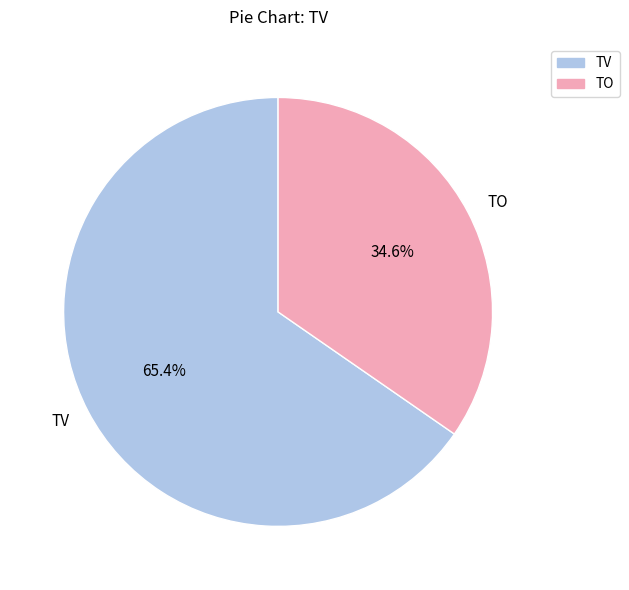

What percentage is NOT represented by TO?

65.4%